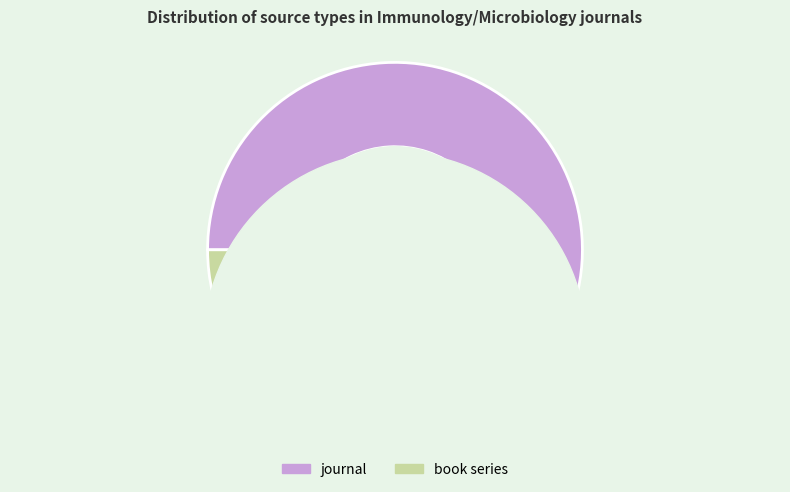

True or false: book series accounts for 4% of the total.

True